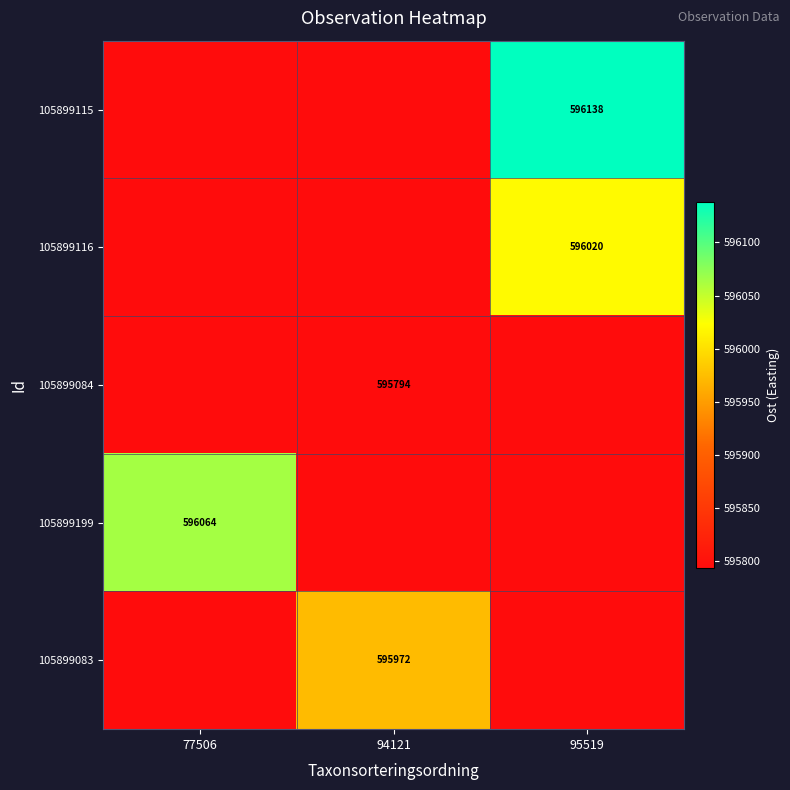

What is the sum of all 105899116 values?

1787607.6